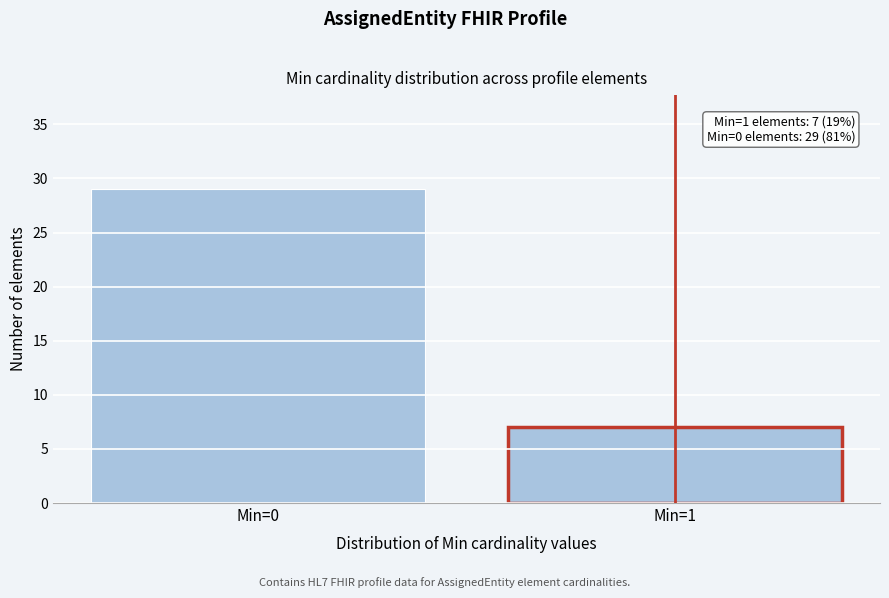

Reading left to right, extract all data points from this chart.

Min=0=29	Min=1=7